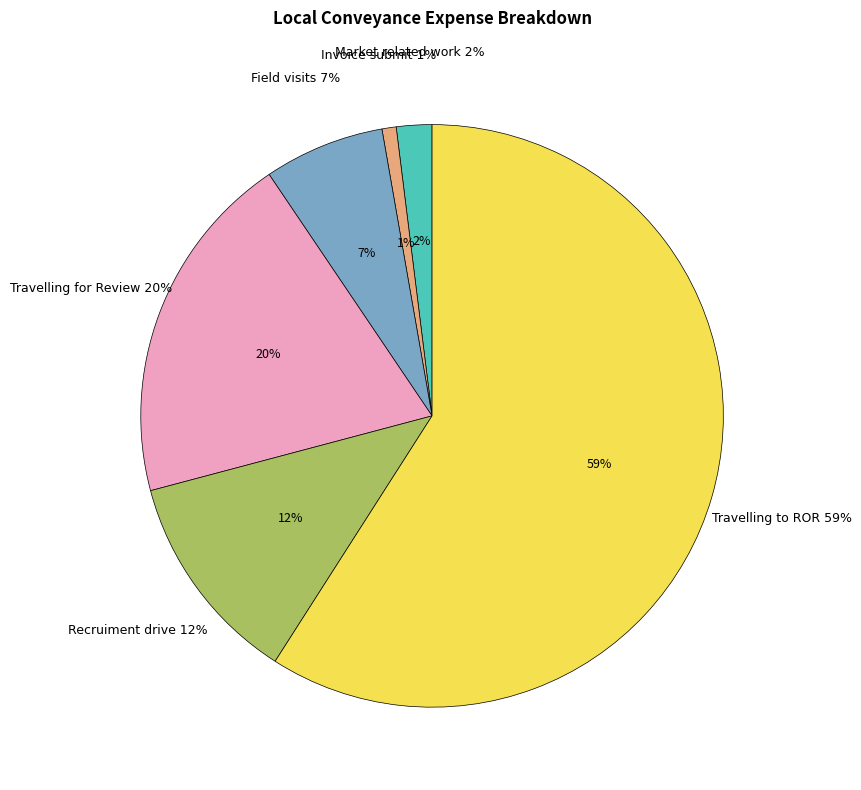

To the nearest percent, what is the average slice percentage?

17%